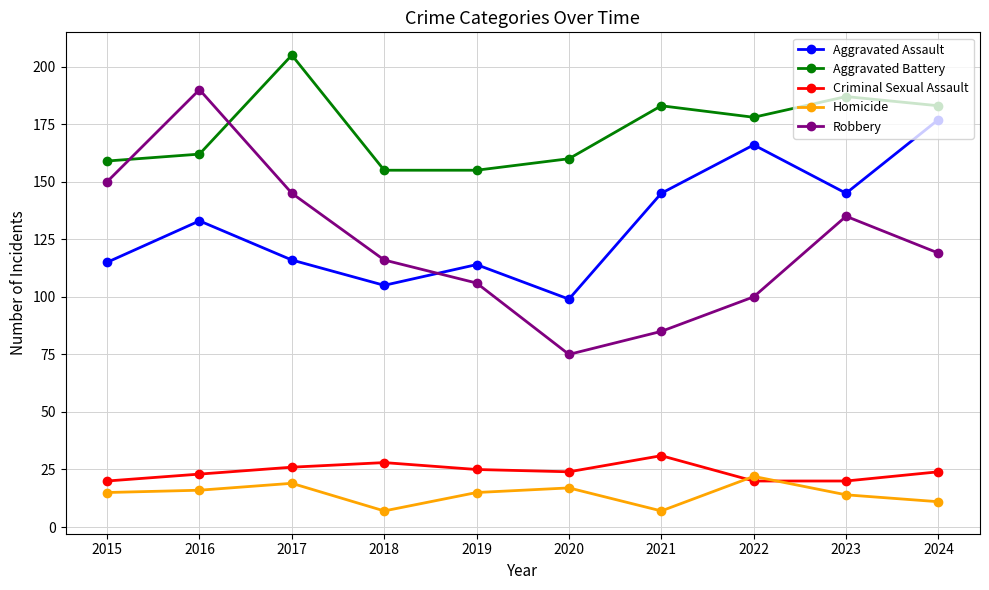

Between 2015 and 2021, which series saw the biggest shift?

Robbery